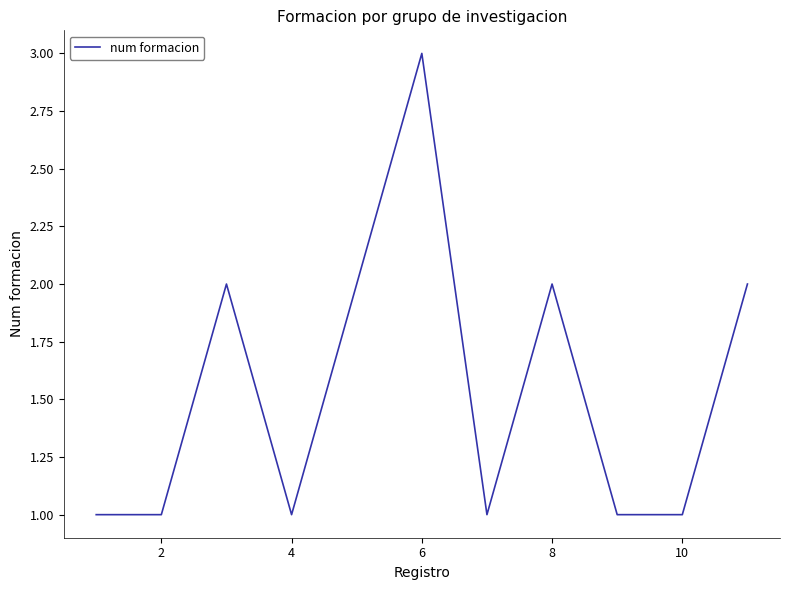

Is this an area chart (filled region under the line)?

No